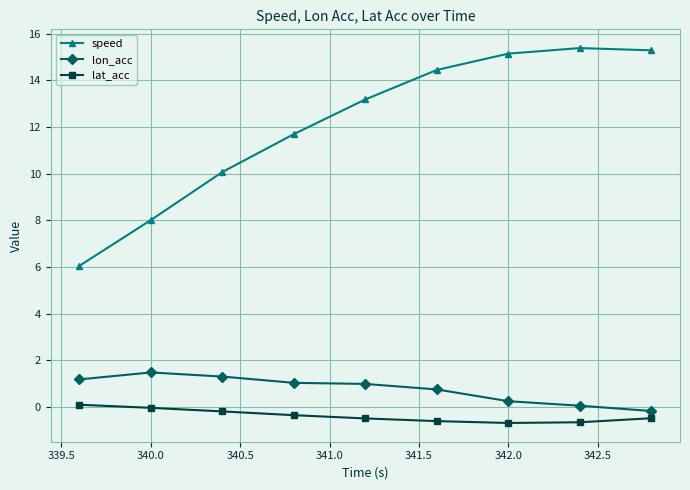

True or false: speed and lat_acc cross at least once.

False